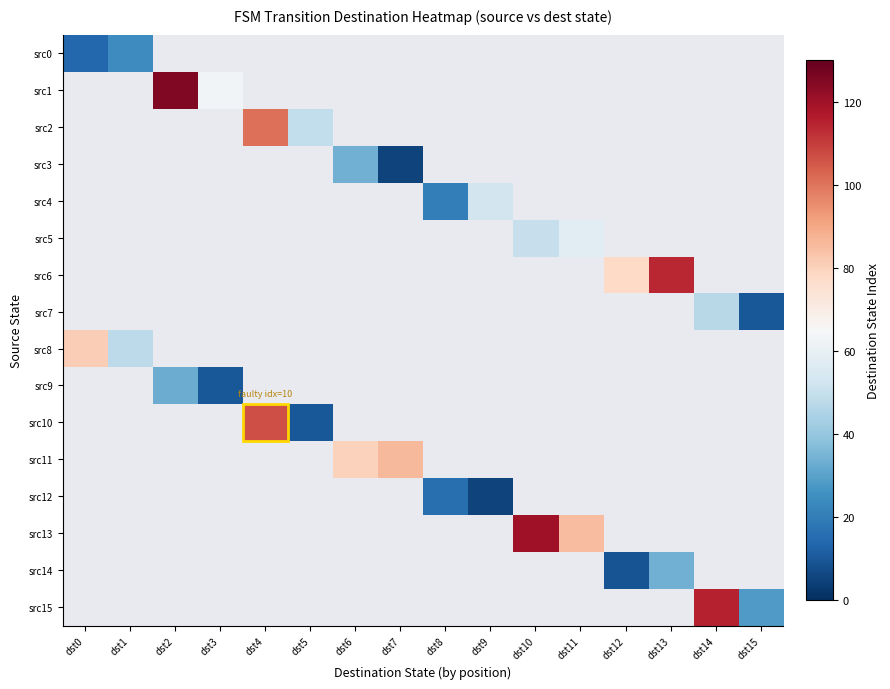

Rank the categories by src9 value from lowest to highest.

dst3, dst4, dst5, dst6, dst7, dst8, dst9, dst10, dst11, dst12, dst13, dst14, dst15, dst0, dst1, dst2